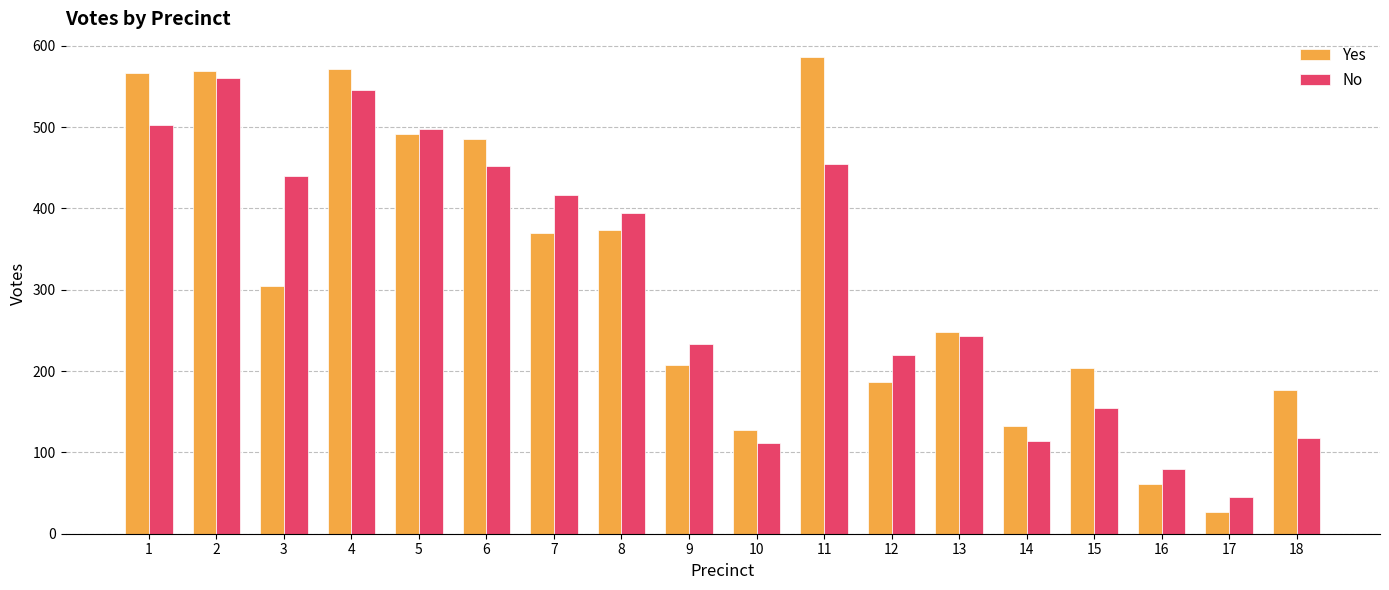

How many bars are there in total?

36